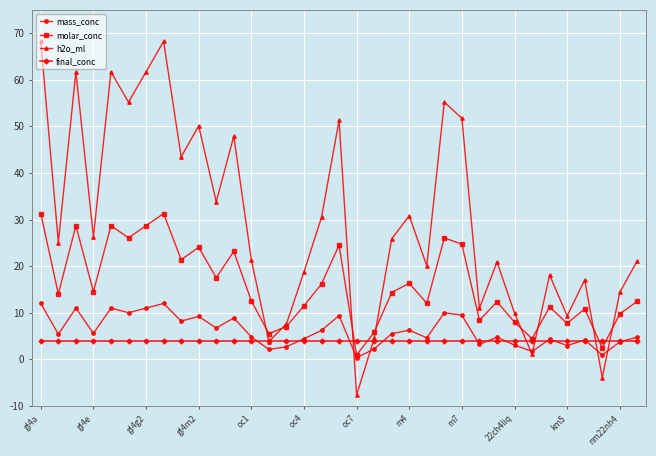

How many data points does each series have?

35